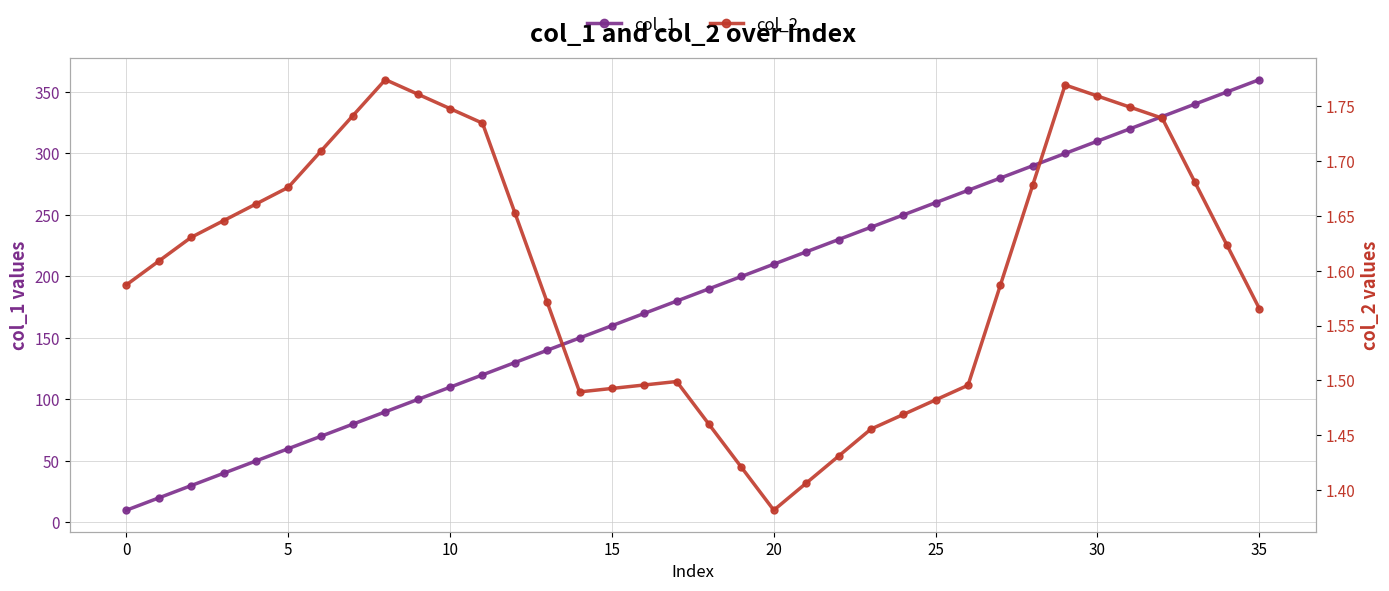

Which label corresponds to the smallest value in the chart?

20